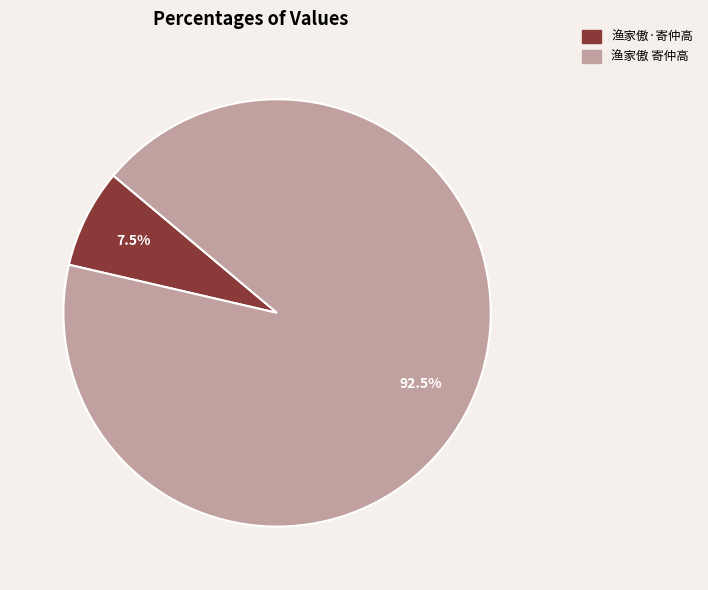

Rank the categories by value from highest to lowest.

渔家傲 寄仲高, 渔家傲·寄仲高